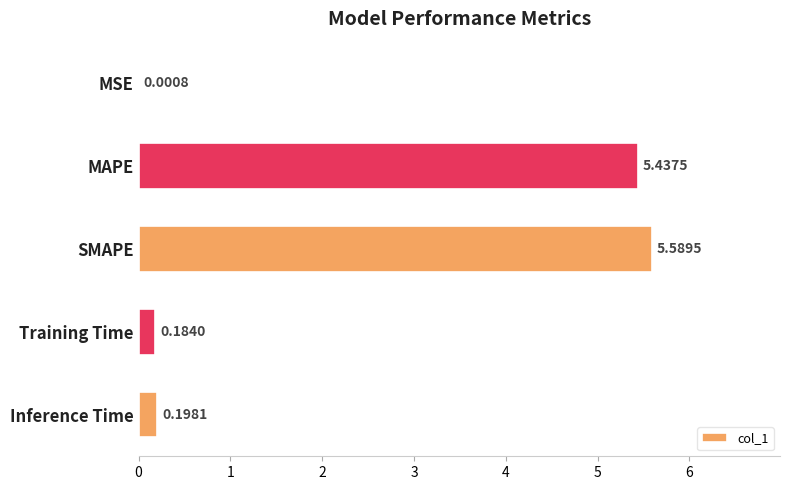

What is the sum of all values?

11.4